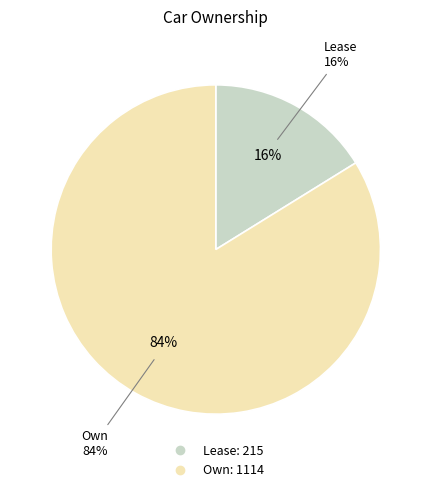

Between Own and Lease, which is larger?

Own